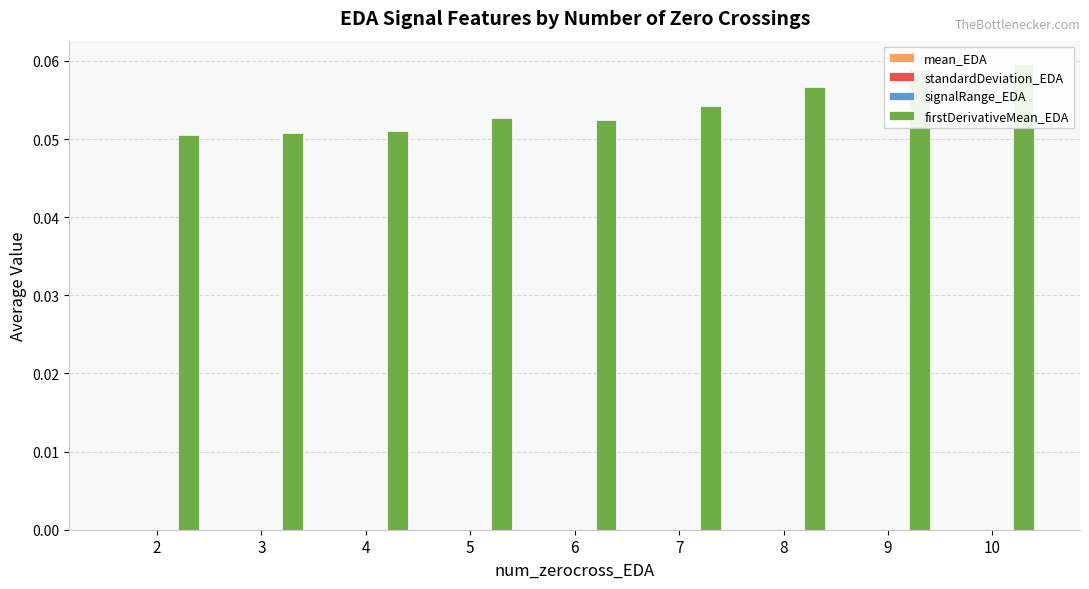

Reading right to left, transcribe all the data shown in this chart.

mean_EDA: 0.0	0.0	0.0	0.0	0.0	0.0	0.0	0.0	0.0
standardDeviation_EDA: 0.0	0.0	0.0	0.0	0.0	0.0	0.0	0.0	0.0
signalRange_EDA: 0.0	0.0	0.0	0.0	0.0	0.0	0.0	0.0	0.0
firstDerivativeMean_EDA: 0.1	0.1	0.1	0.1	0.1	0.1	0.1	0.1	0.1